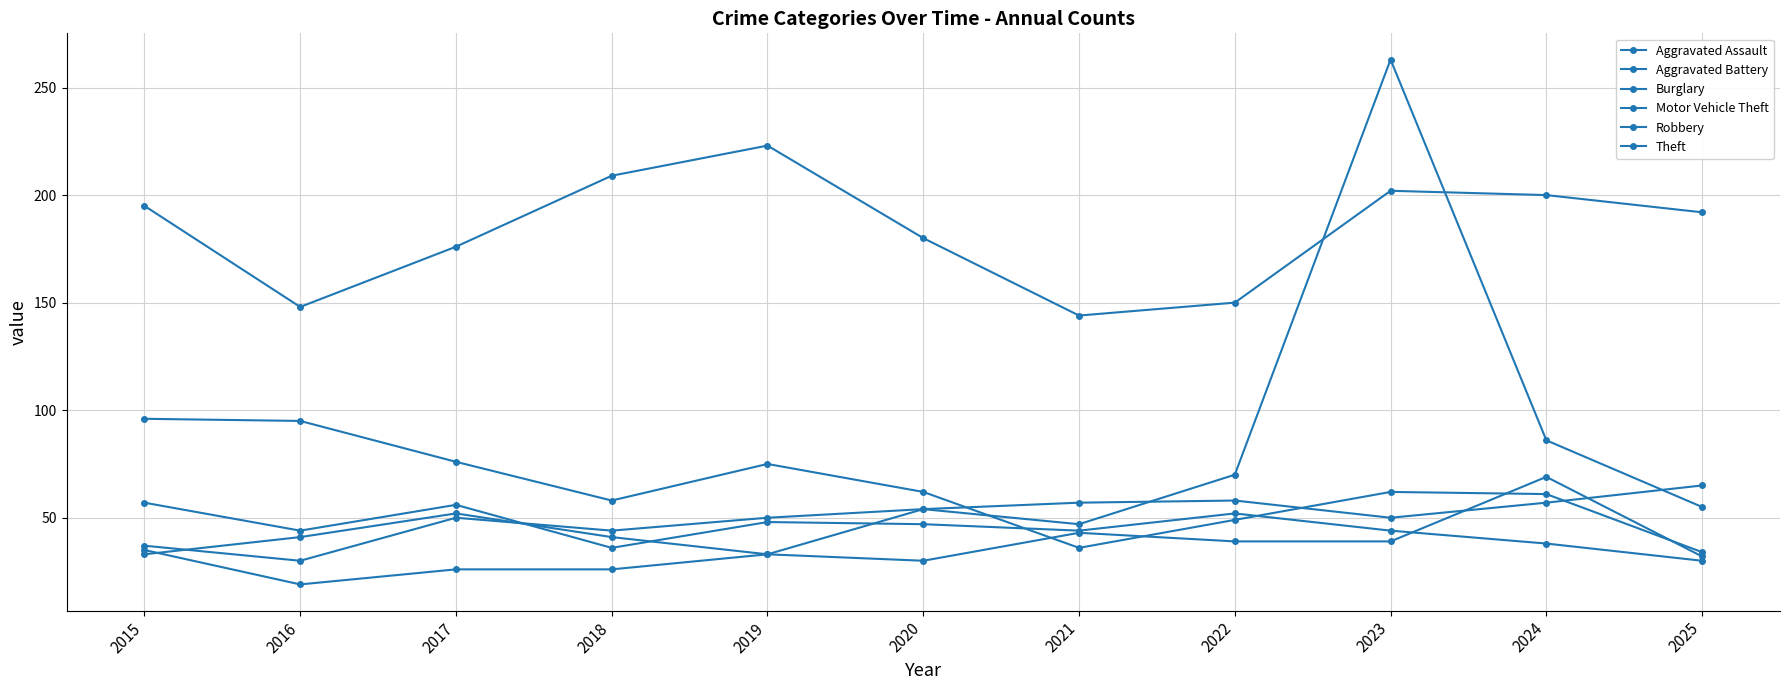

True or false: Robbery has more than 0 points higher than both neighbors.

True